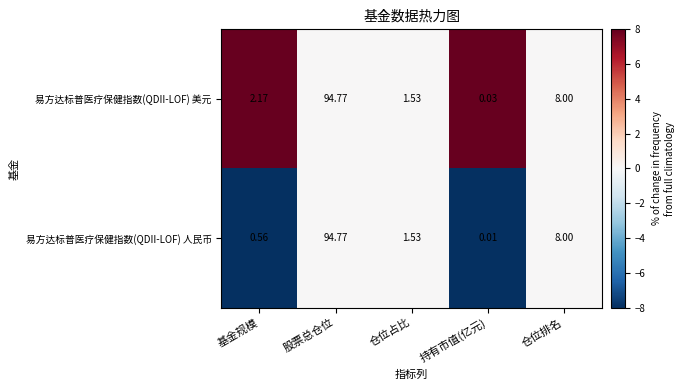

Which series changed the most between 基金规模 and 股票总仓位?

易方达标普医疗保健指数(QDII-LOF) 人民币